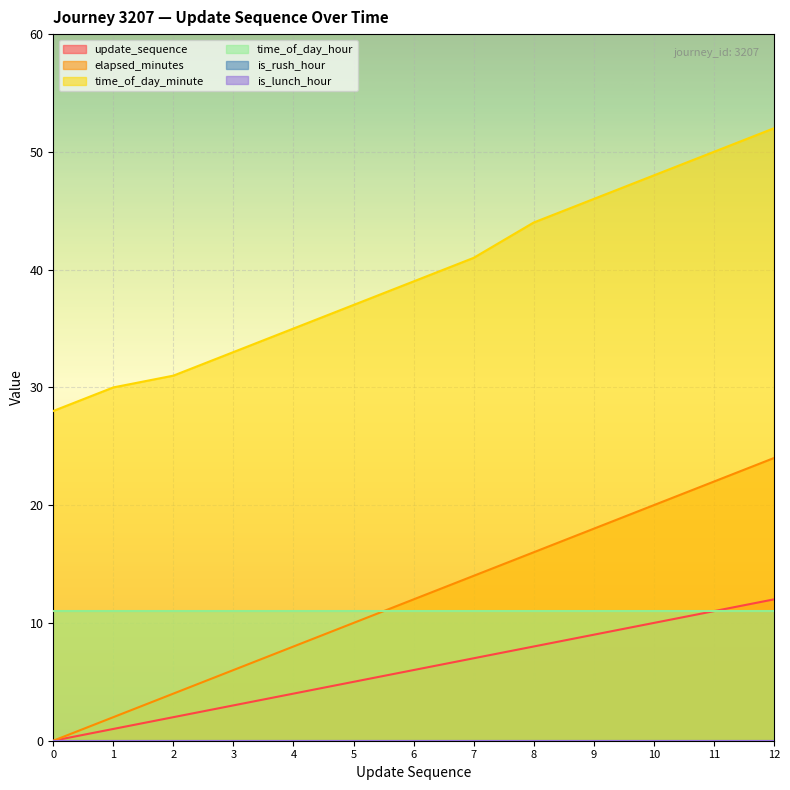

How many data points does each series have?

13